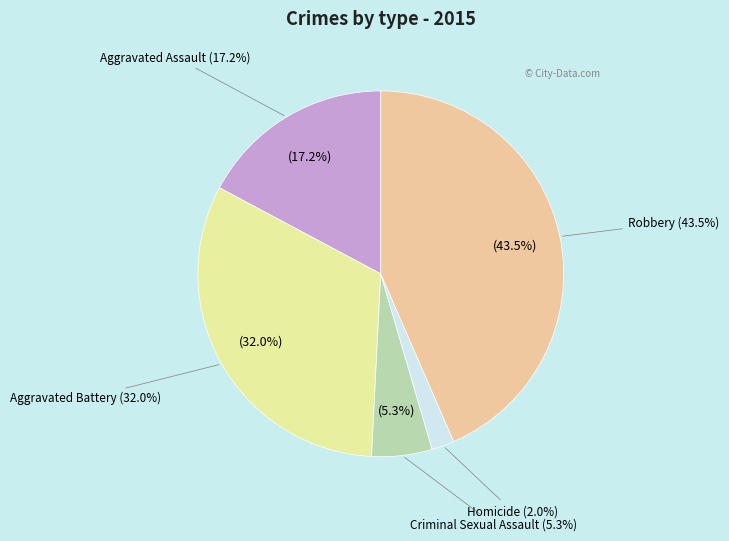

Count the number of slices in the pie.

5